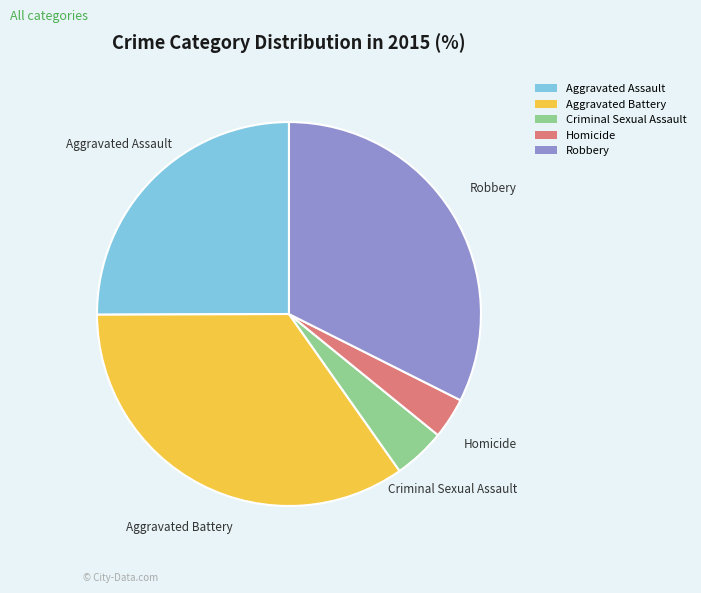

True or false: Aggravated Battery accounts for 49% of the total.

False